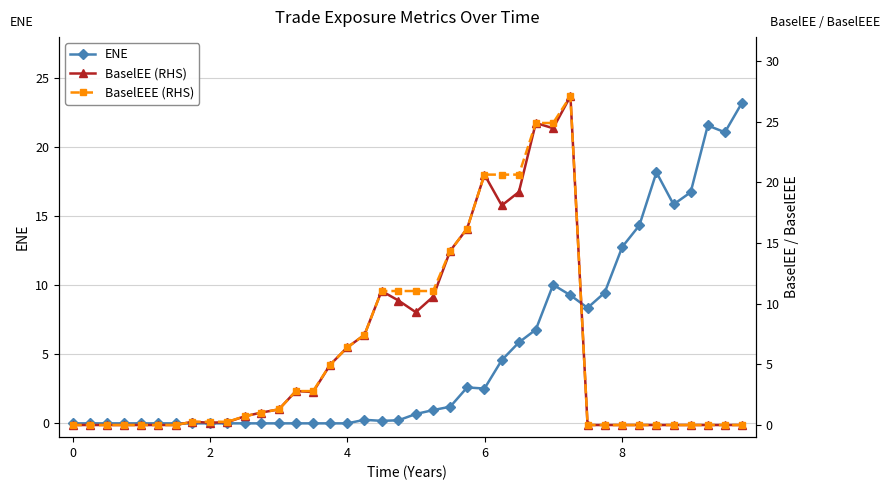

True or false: ENE has more than 2 points higher than both neighbors.

True